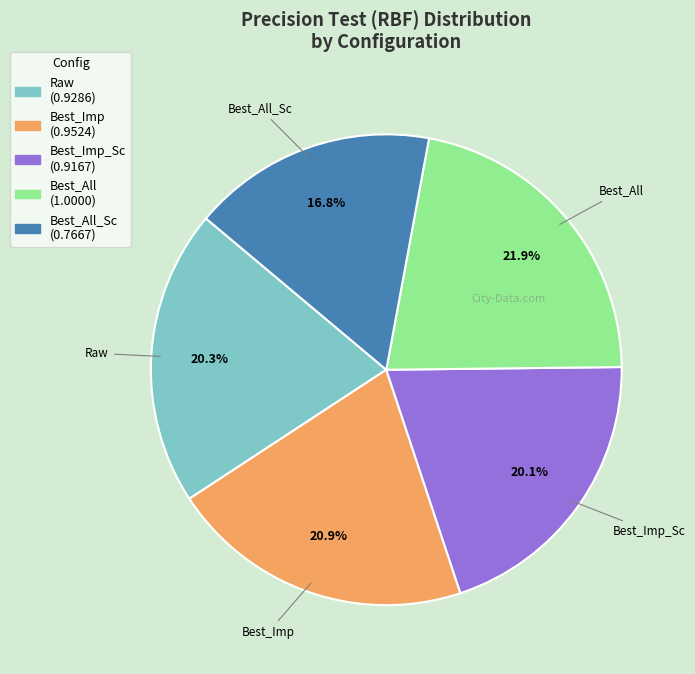

Count the number of slices in the pie.

5